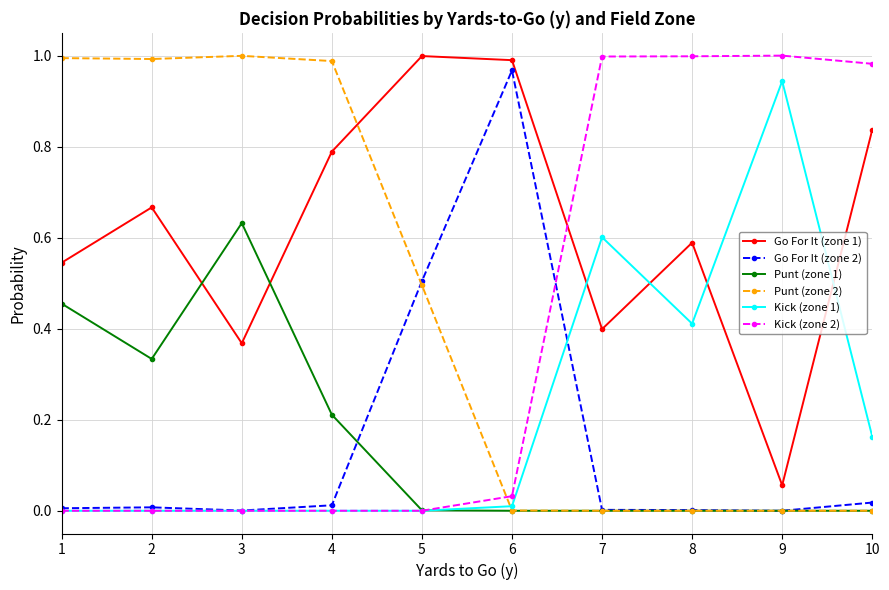

Is the value of Kick (zone 2) at 6 greater than the value of Go For It (zone 1) at 4?

No